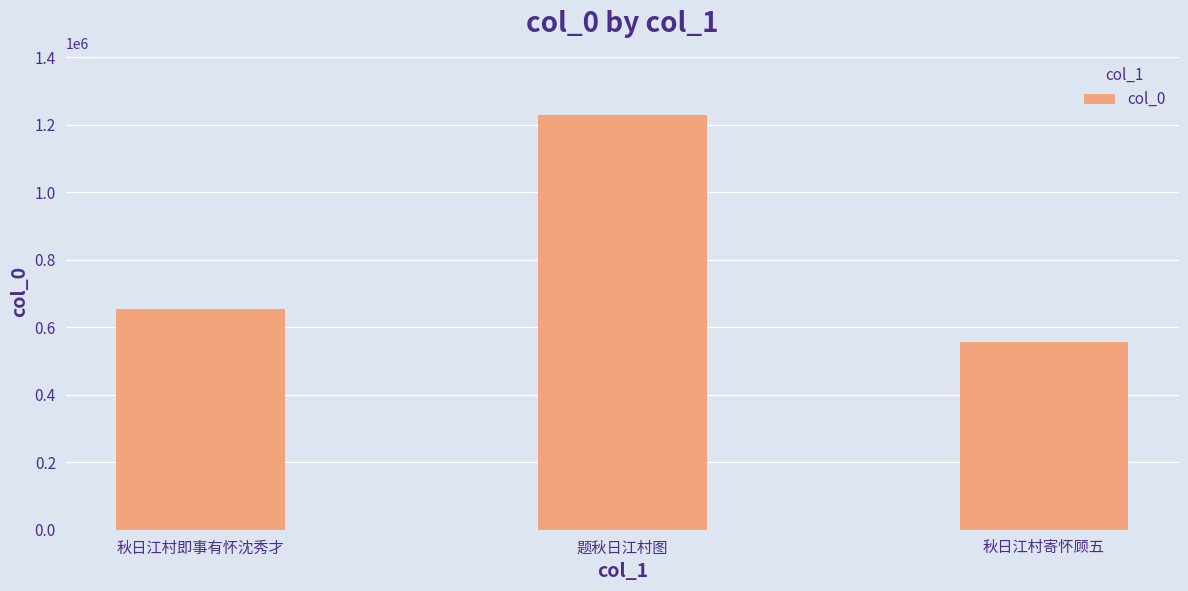

How many series are shown in this chart?

1